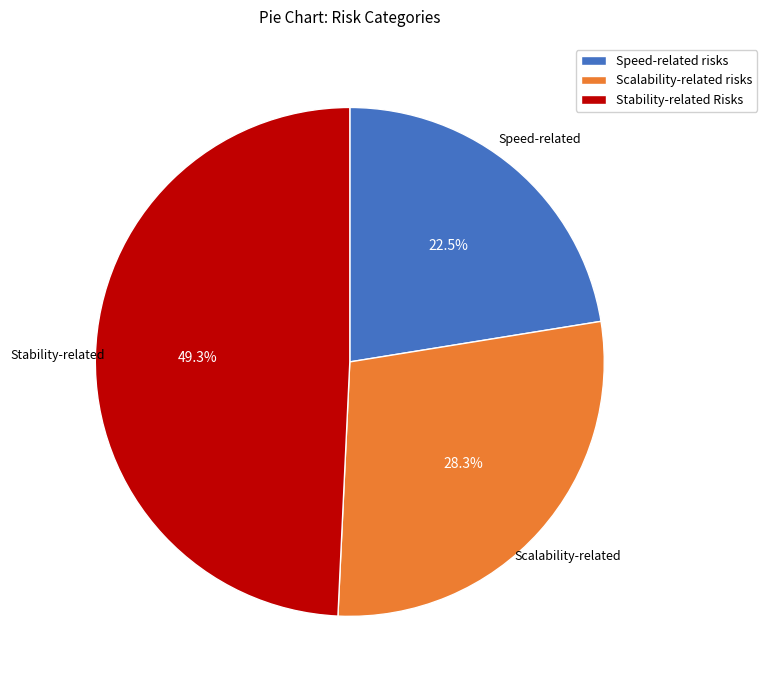

To the nearest percent, what is the combined percentage of Speed-related risks and Stability-related Risks?

72%